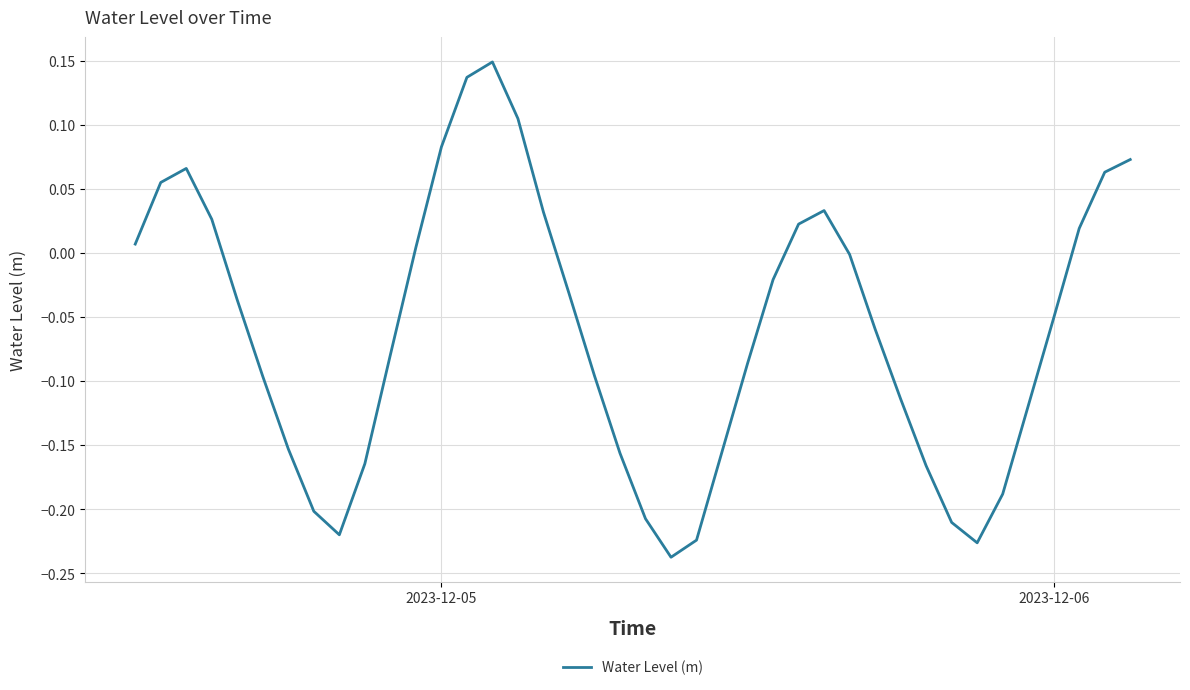

What is the difference between the maximum and minimum values?

0.4